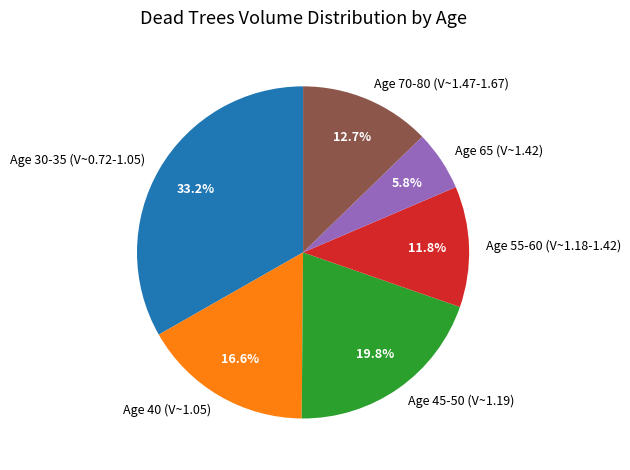

Is there a majority slice in this chart?

No